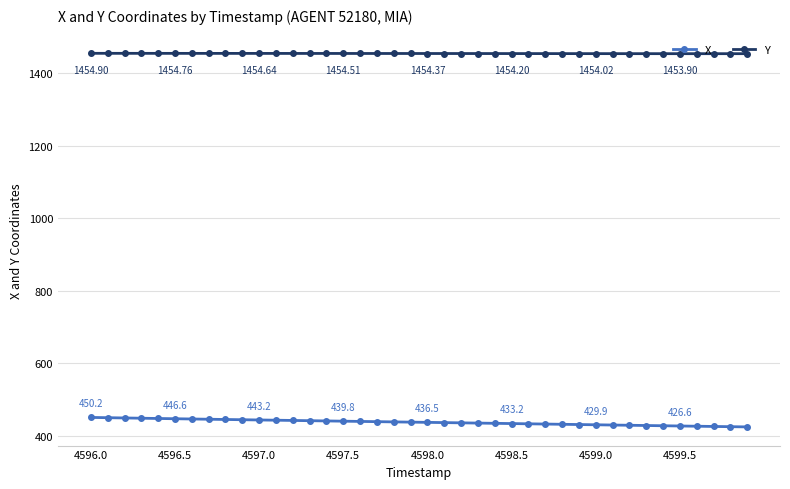

Which series has the largest total across all categories?

Y